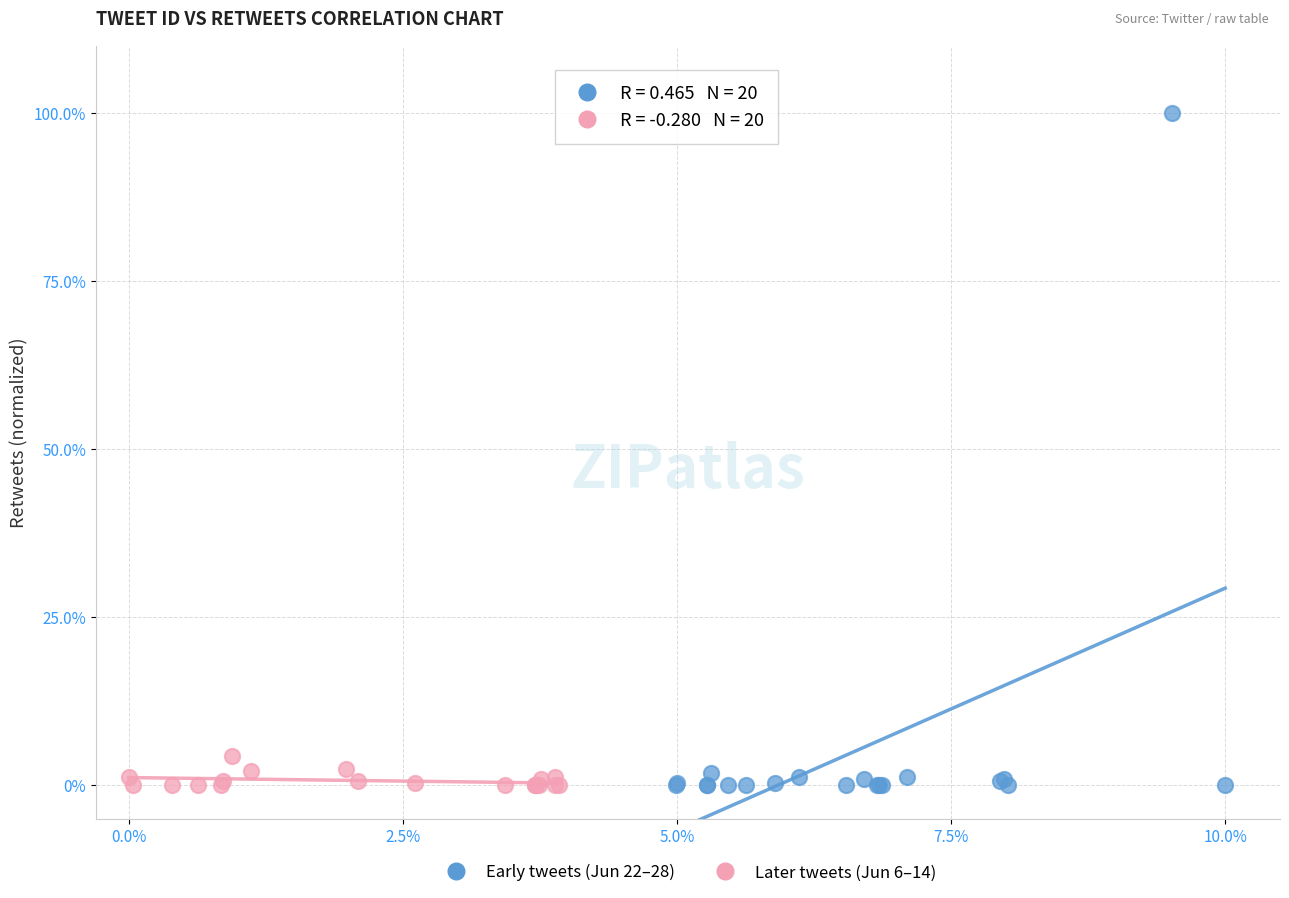

Which series reaches the maximum Y coordinate?

Early tweets (Jun 22–28)